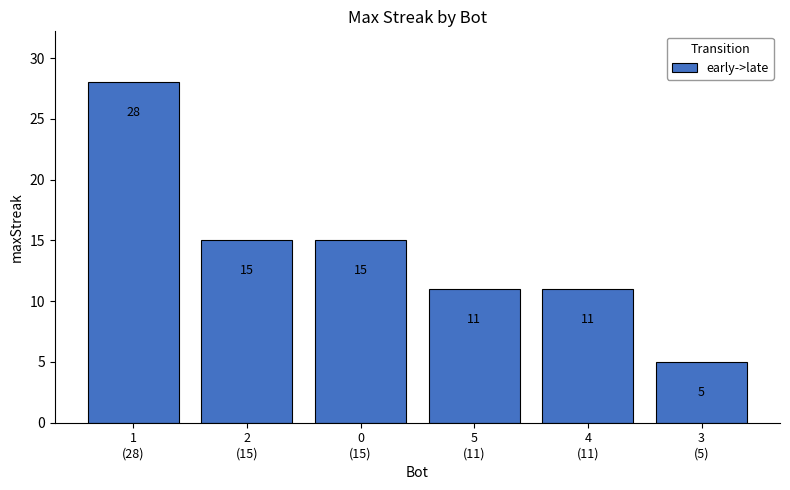

What is the difference between the values at 1
(28) and 0
(15)?

13